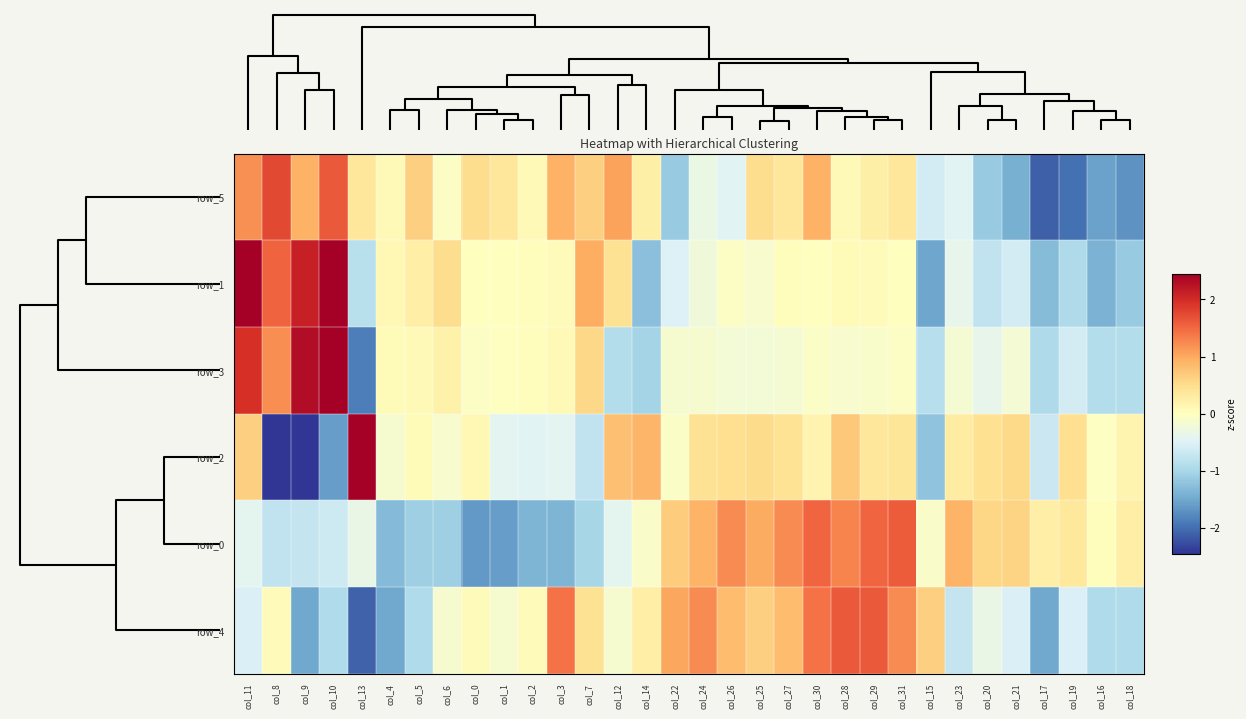

What is the minimum value shown in the chart?

-2.6